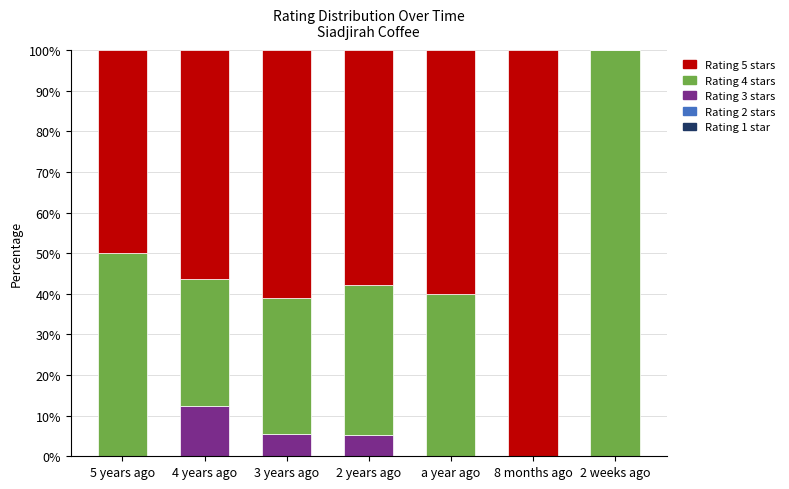

What is the total value across all series at 2 years ago?

100.0